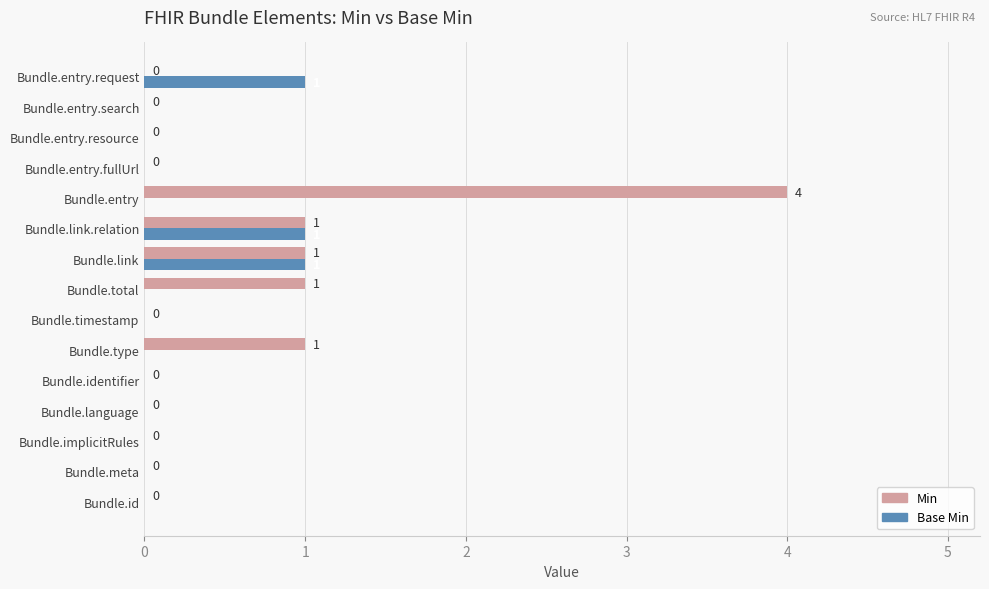

What is the sum of all Min values?

8